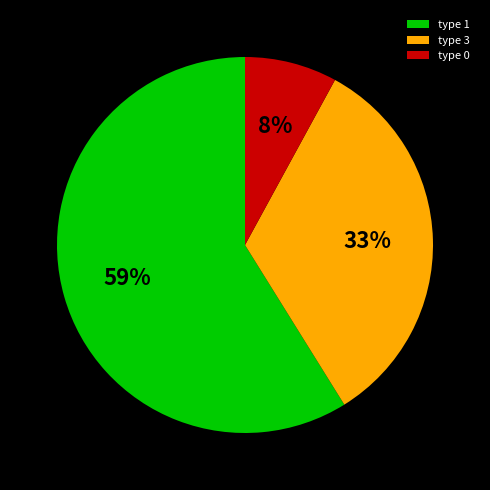

To the nearest percent, what is the average slice percentage?

33%